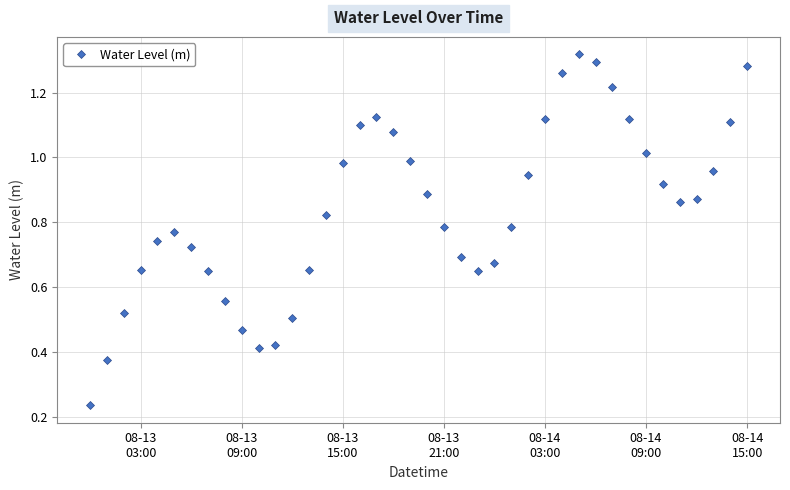

How many interior local valleys (lower than both neighbors) does the data have?

3